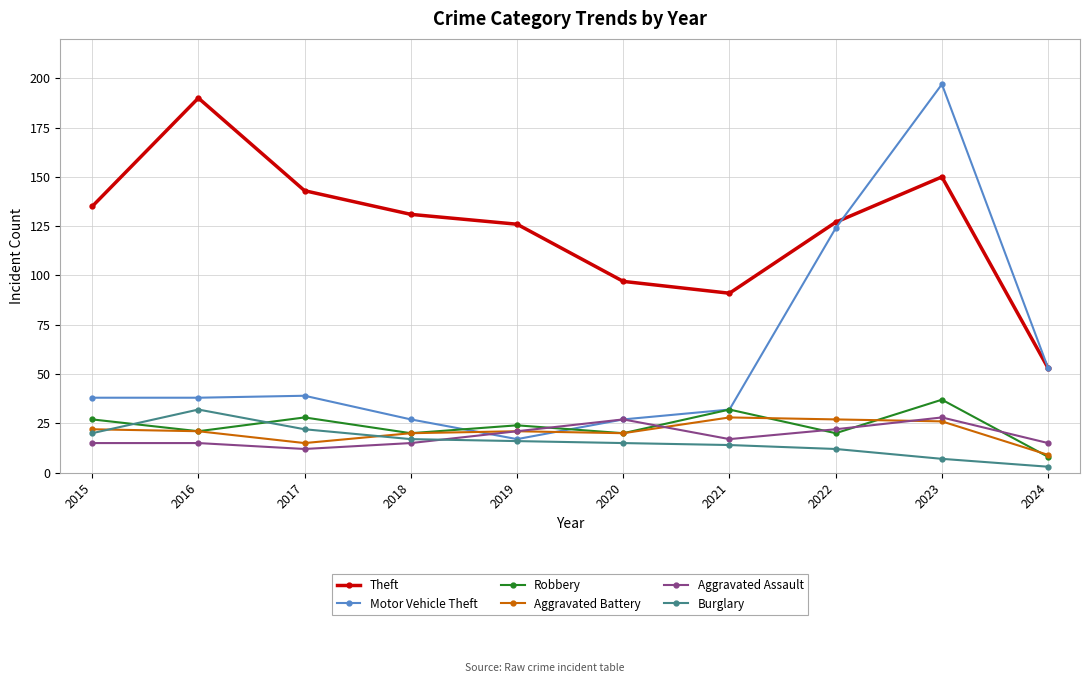

Does the chart display data point markers on the line(s)?

Yes